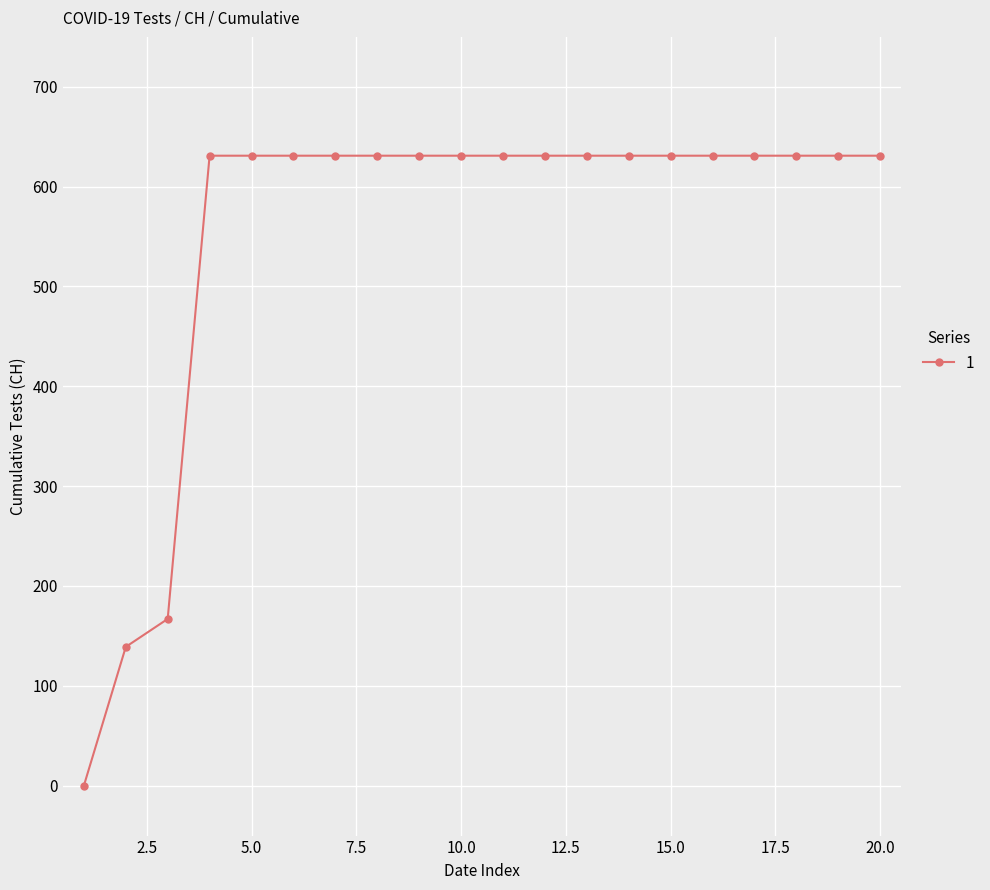

What is the difference between the second highest and second lowest values?

492